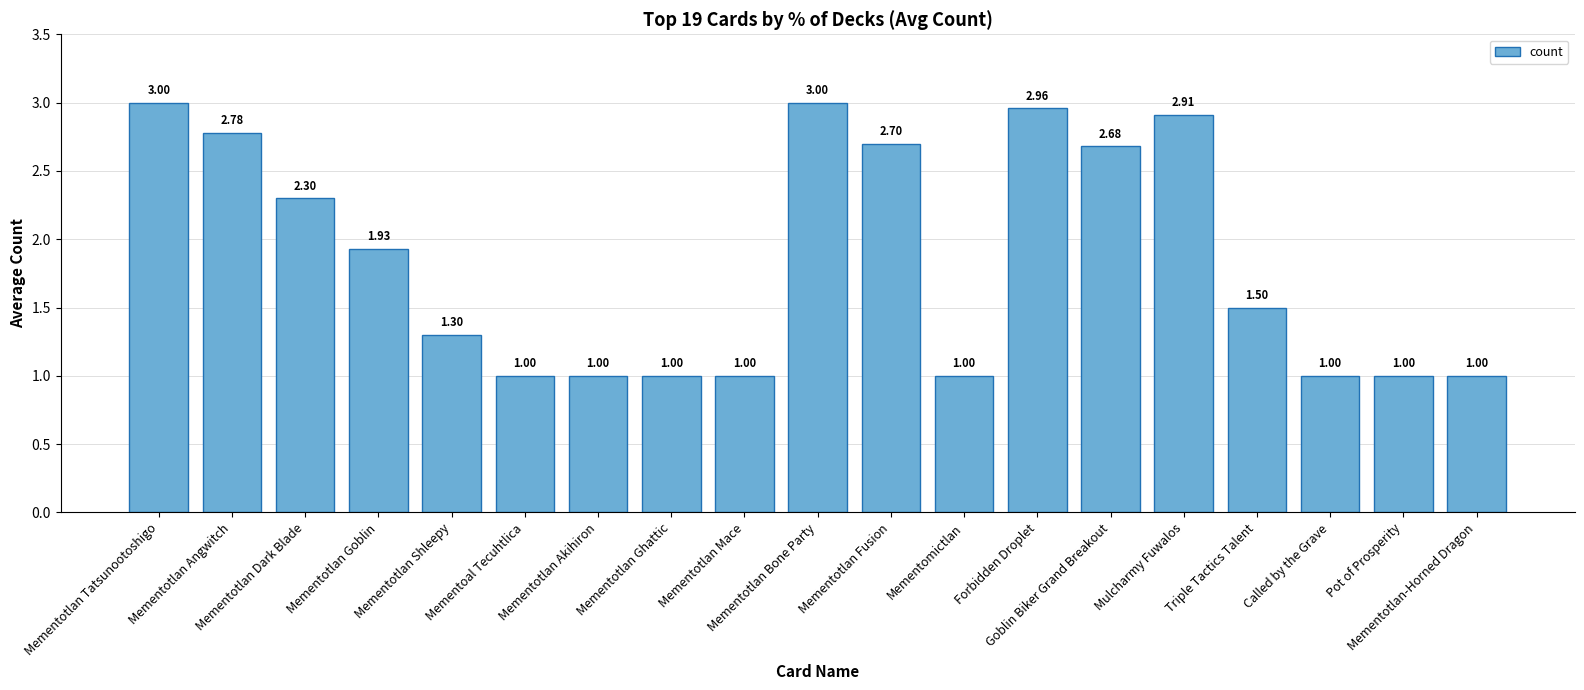

How many data points are above 1?

11